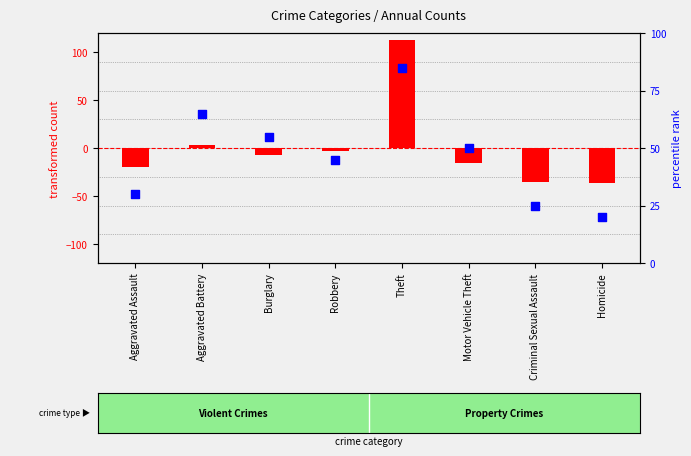

At which category is the sum across all series the highest?

Theft